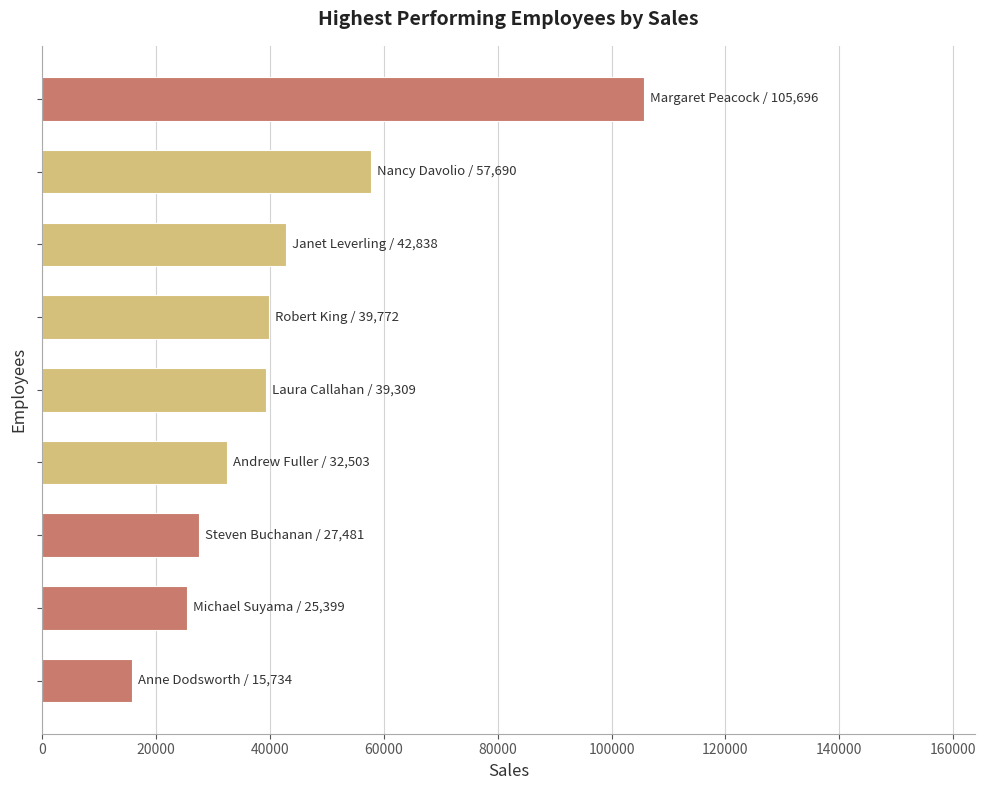

What is the sum of all values?

386424.2